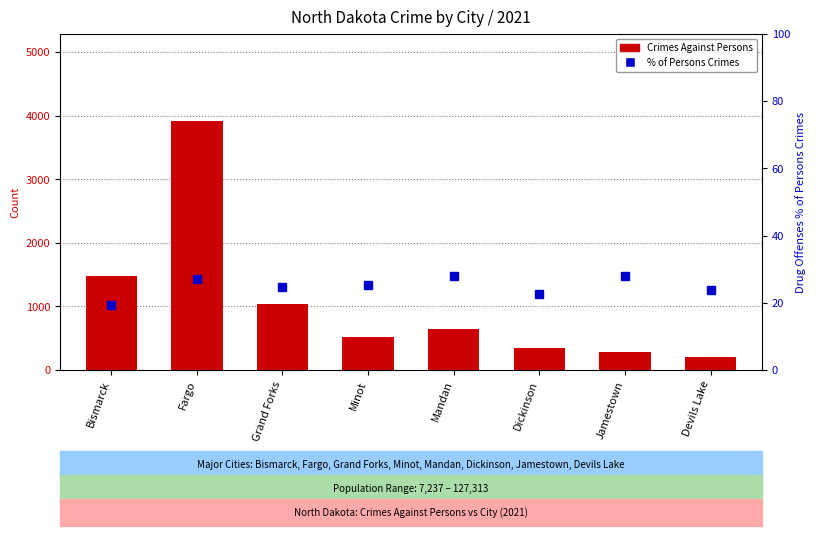

Is the value of % Crimes Against Persons of Total at Minot greater than the value of Crimes Against Persons at Dickinson?

No